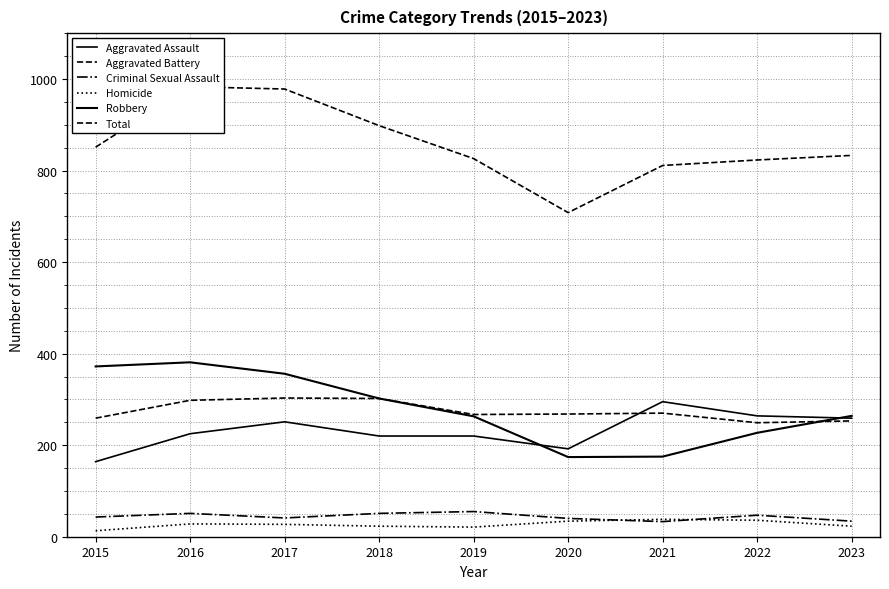

What is the highest value of the Homicide series?

38